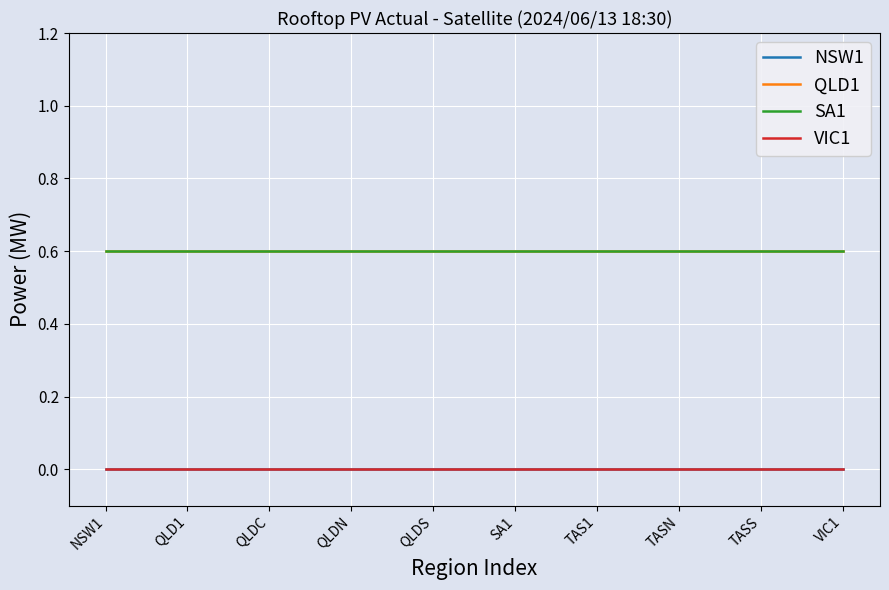

True or false: NSW1 and VIC1 cross at least once.

False